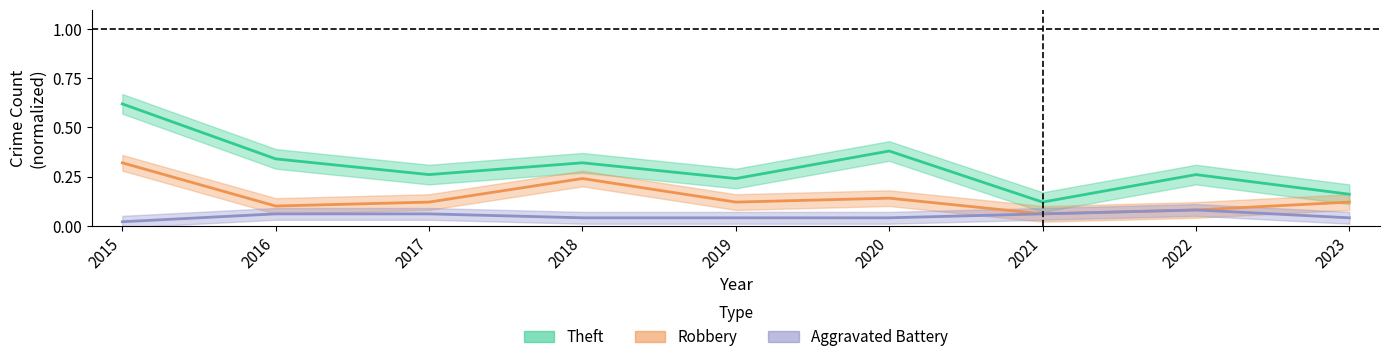

How many interior local peaks does the Aggravated Battery series have?

1